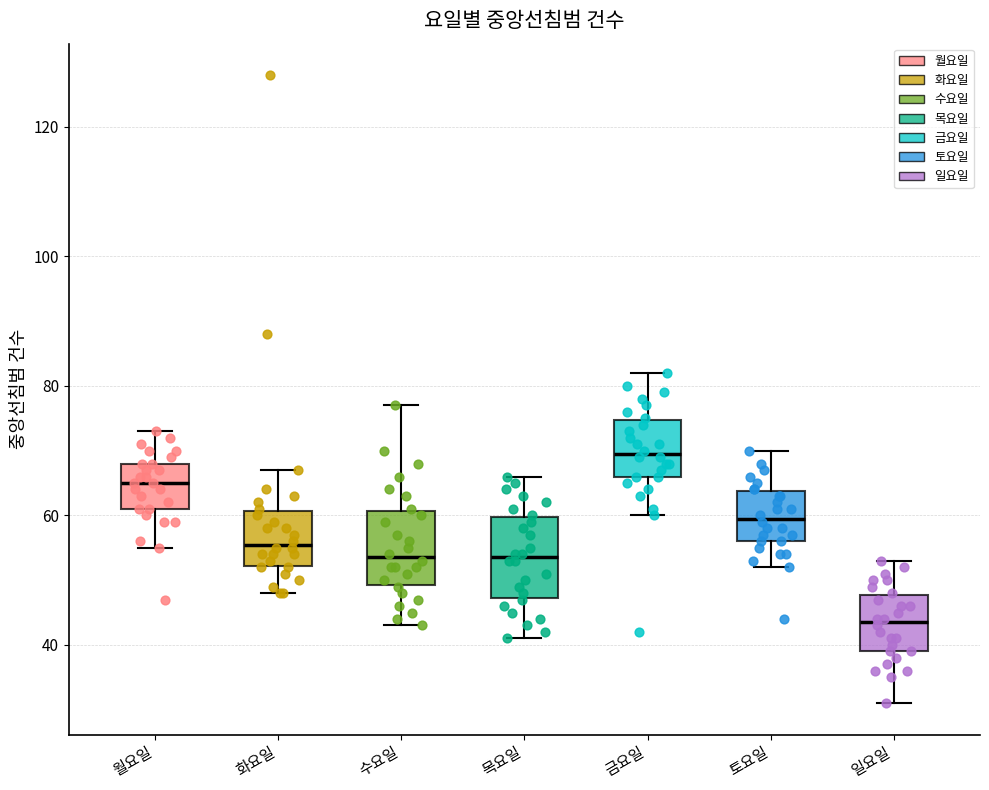

Reading left to right, transcribe this box plot: for each box, give where its median line is, the range the box spans, and where its two whiskers end, as read against the y-axis. The values are not printed on the chart, so give them approximately, as read against the axis.

월요일: median 66, box 62 to 68, whiskers 56 to 74
화요일: median 56, box 52 to 60, whiskers 48 to 68
수요일: median 54, box 50 to 60, whiskers 44 to 78
목요일: median 54, box 48 to 60, whiskers 42 to 66
금요일: median 70, box 66 to 74, whiskers 60 to 82
토요일: median 60, box 56 to 64, whiskers 52 to 70
일요일: median 44, box 40 to 48, whiskers 32 to 54